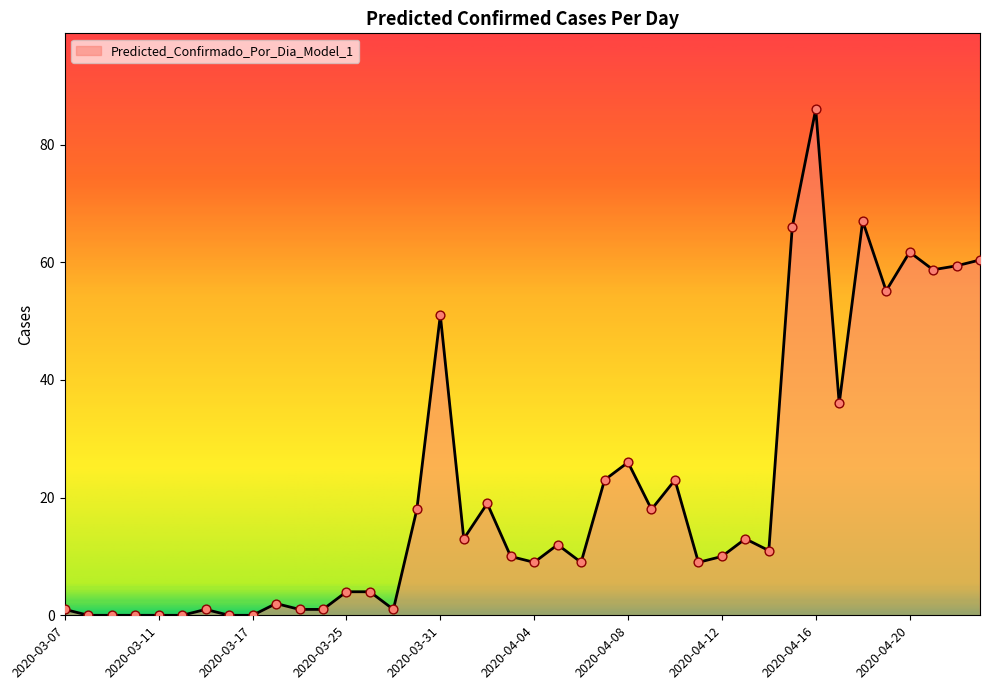

What is the difference between the maximum and minimum values?

86.0